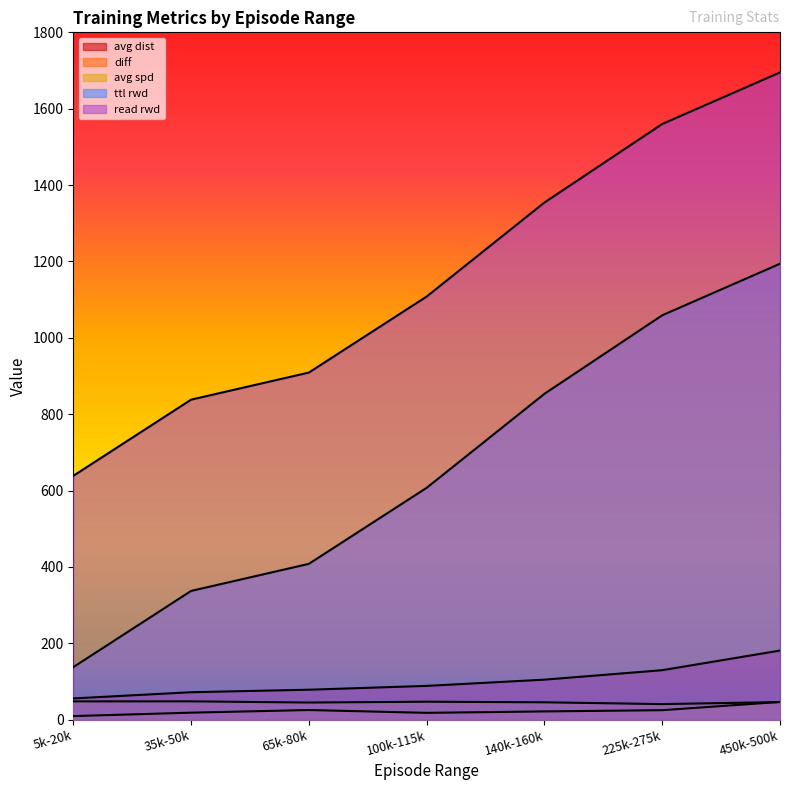

Rank the categories by avg spd value from highest to lowest.

35k-50k, 5k-20k, 100k-115k, 450k-500k, 140k-160k, 65k-80k, 225k-275k